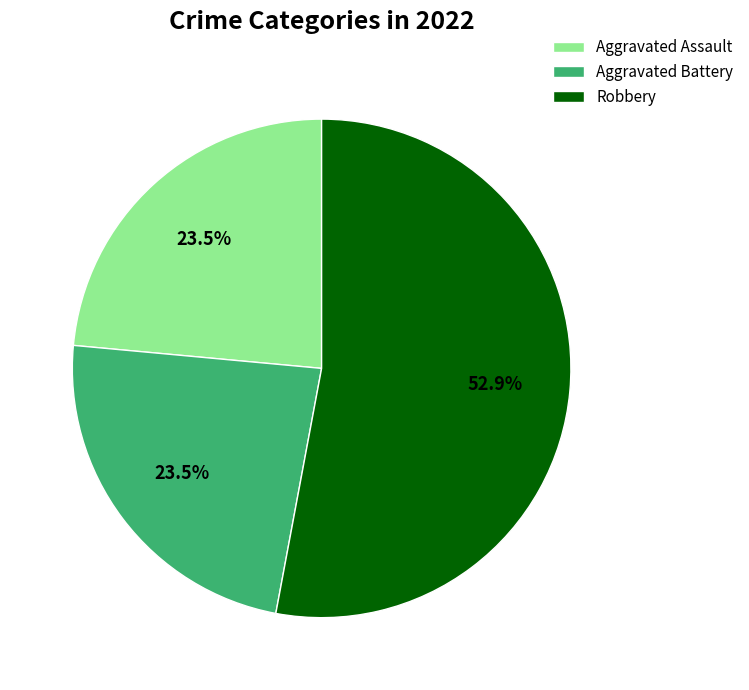

Between Robbery and Aggravated Assault, which is larger?

Robbery